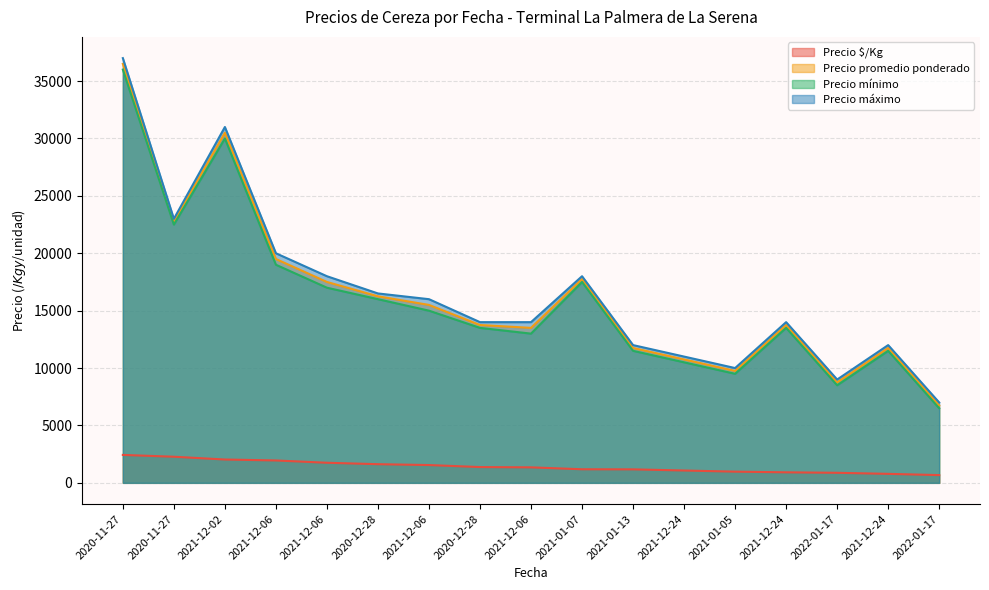

What are all the series names shown in the legend?

Precio $/Kg, Precio promedio ponderado, Precio mínimo, Precio máximo